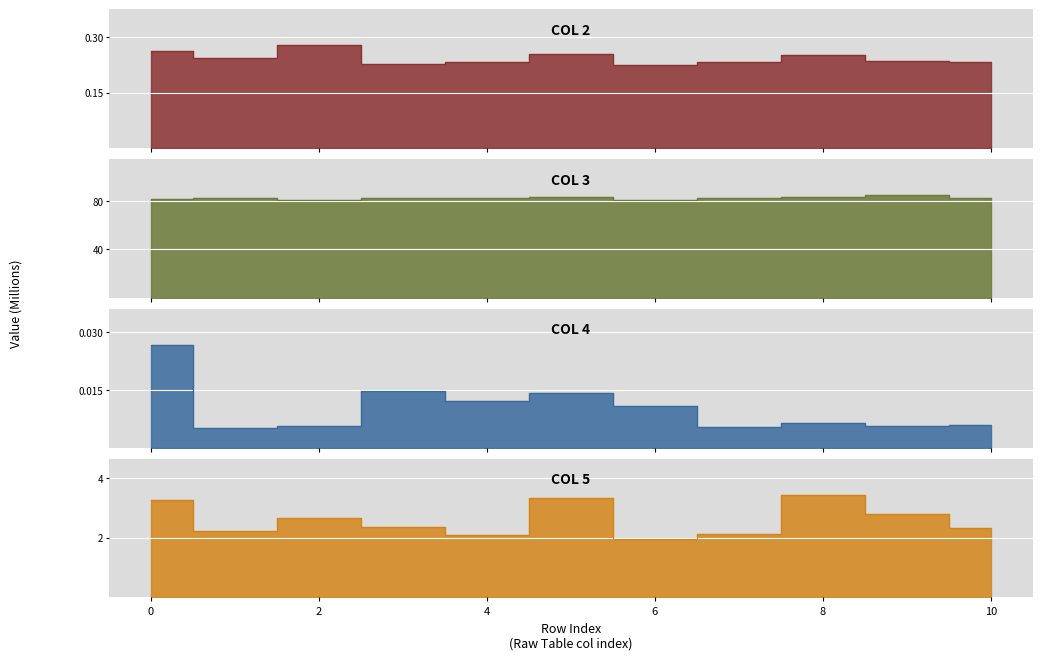

Rank the series by their maximum value, from lowest to highest.

col_4, col_2, col_5, col_3